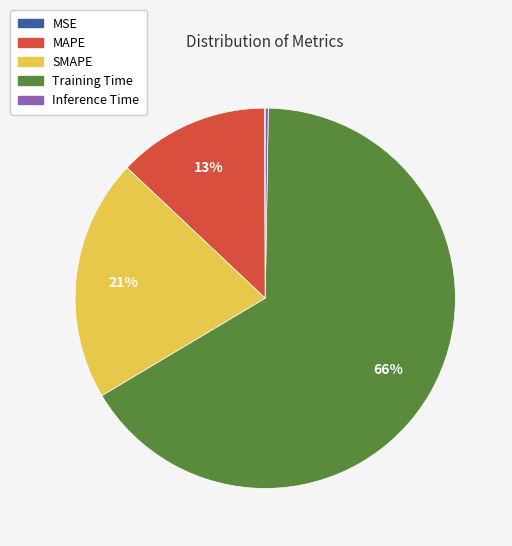

Approximately how many times larger is the value at SMAPE compared to Training Time?

0.3